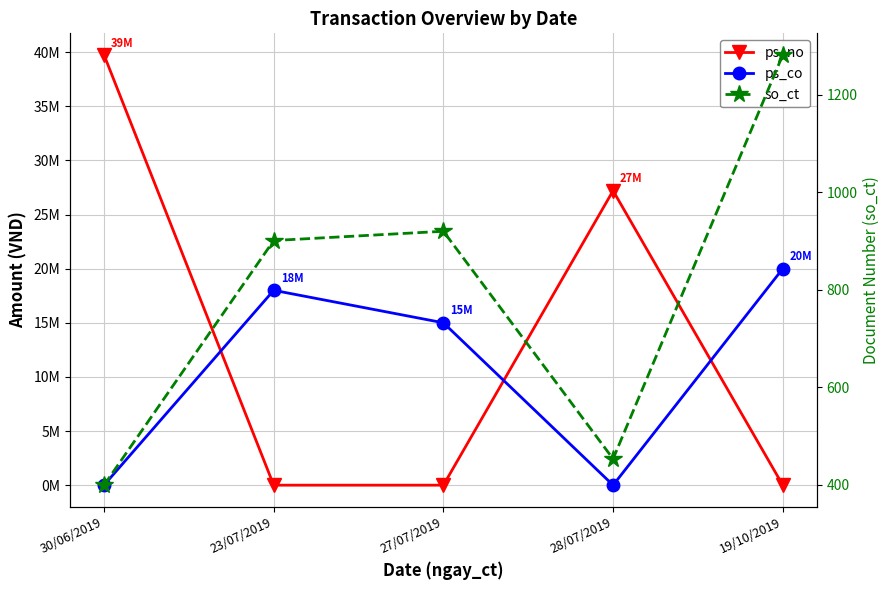

Which series has the widest spread of values?

ps_no